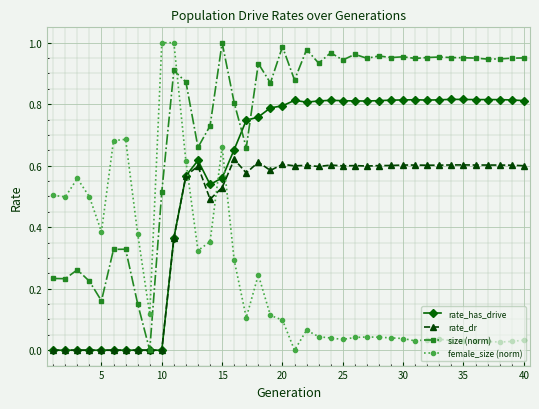

True or false: rate_dr has more than 1 interior local peaks.

True